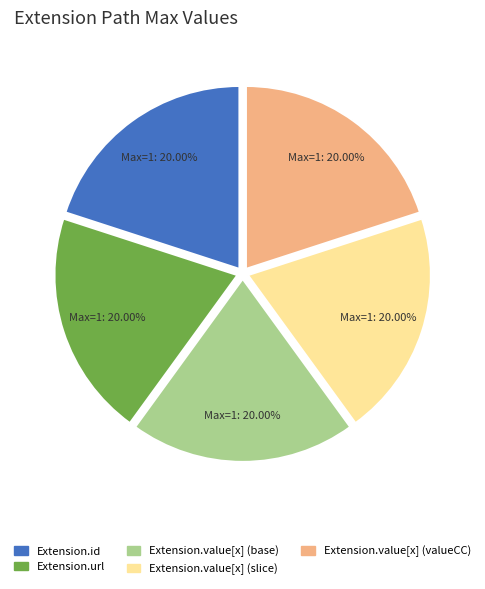

Count the number of slices in the pie.

5